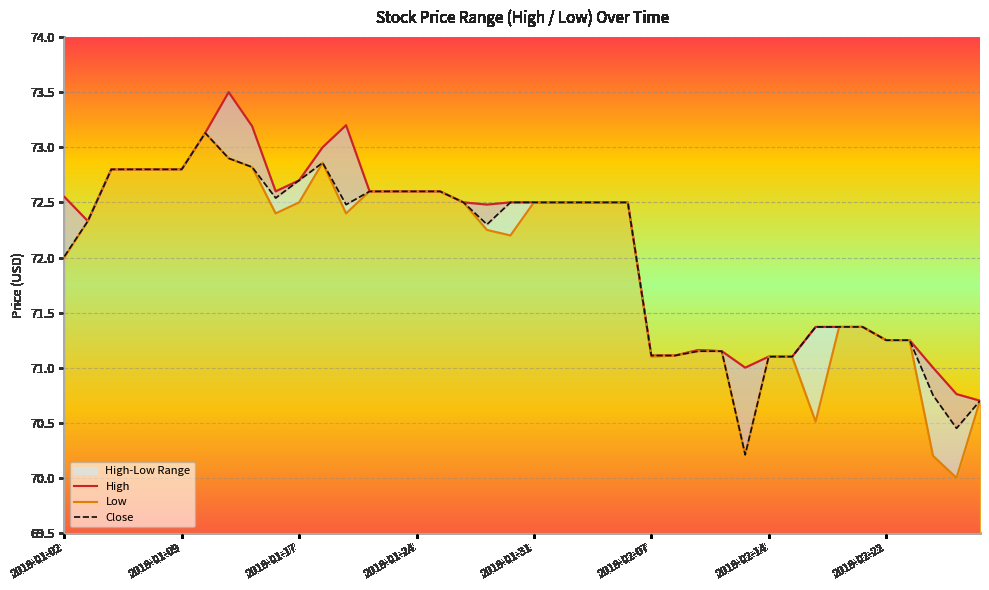

True or false: Low and Close cross at least once.

False